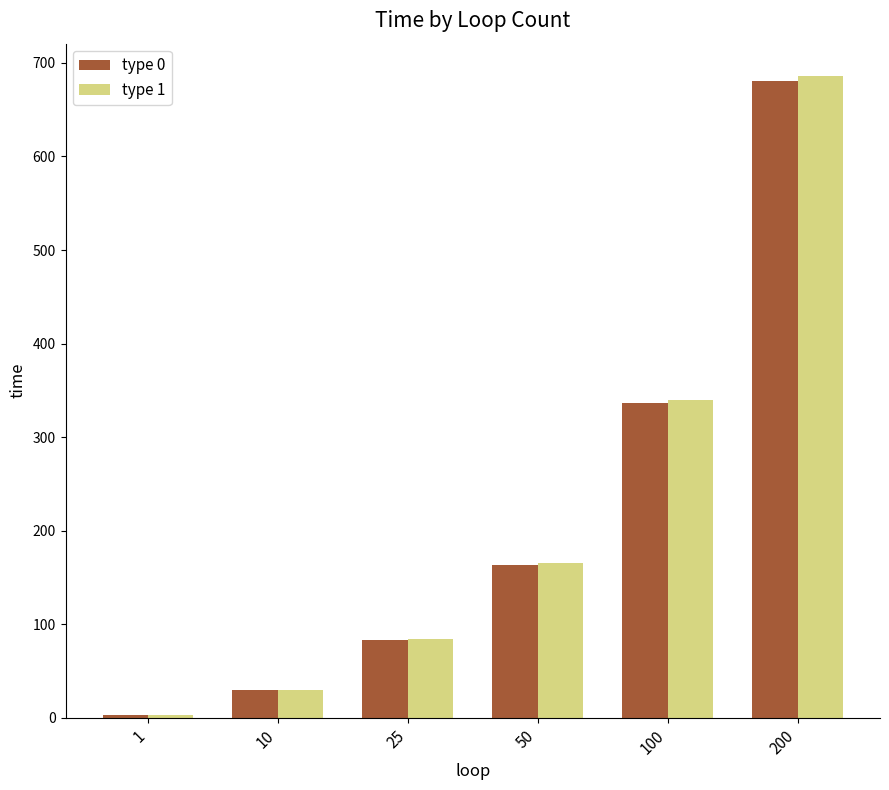

What is the value of the type 0 bar at the 1st from the left?

2.4